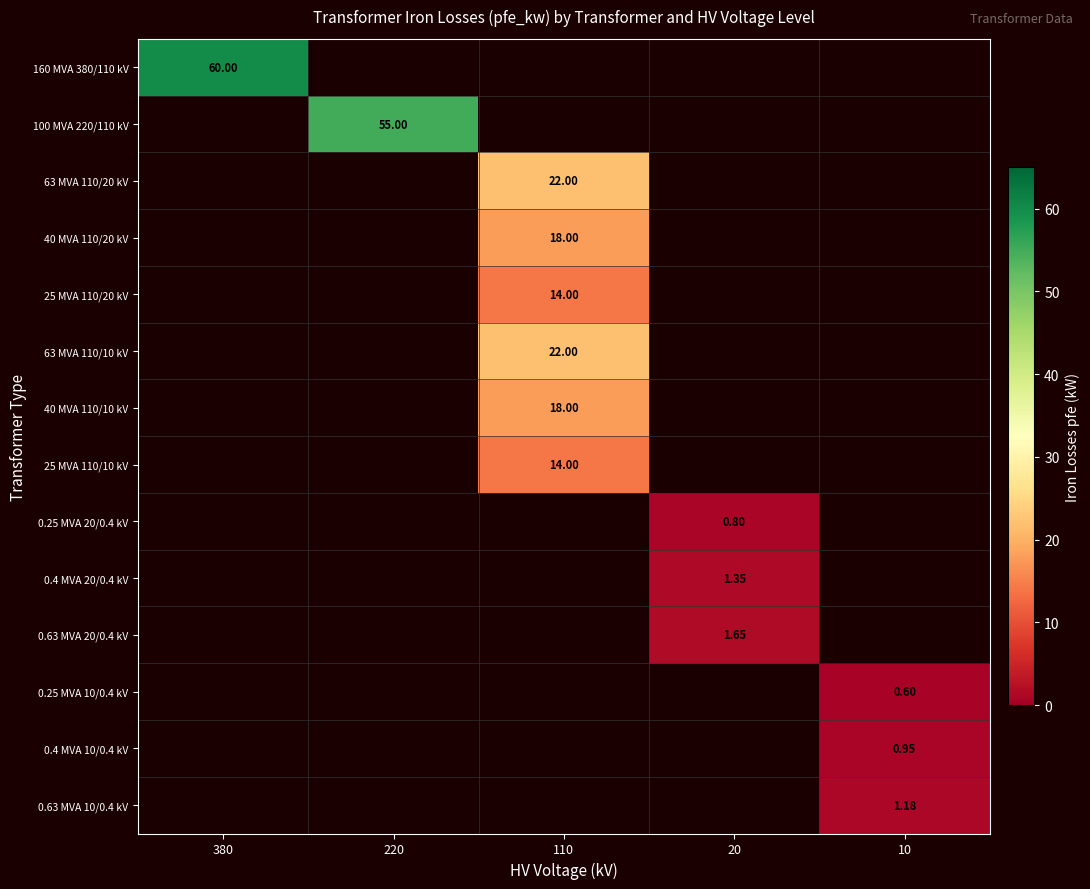

At which category is the sum across all series the highest?

110